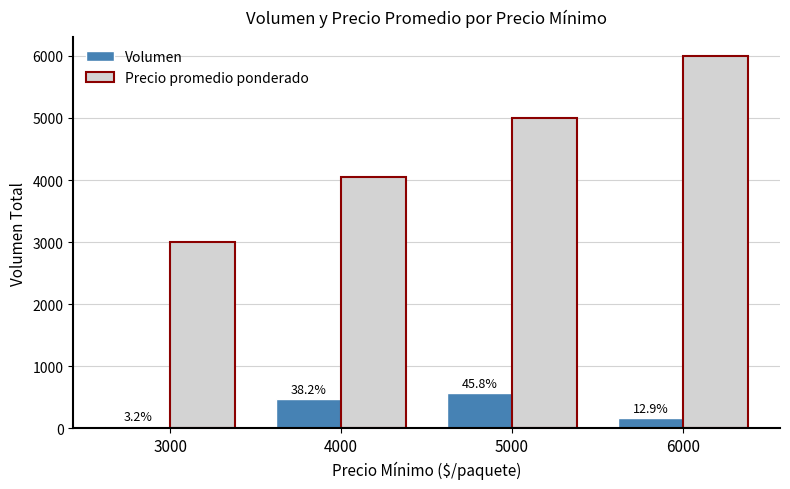

What is the value of the Precio promedio ponderado bar at the 2nd from the left?

4042.9